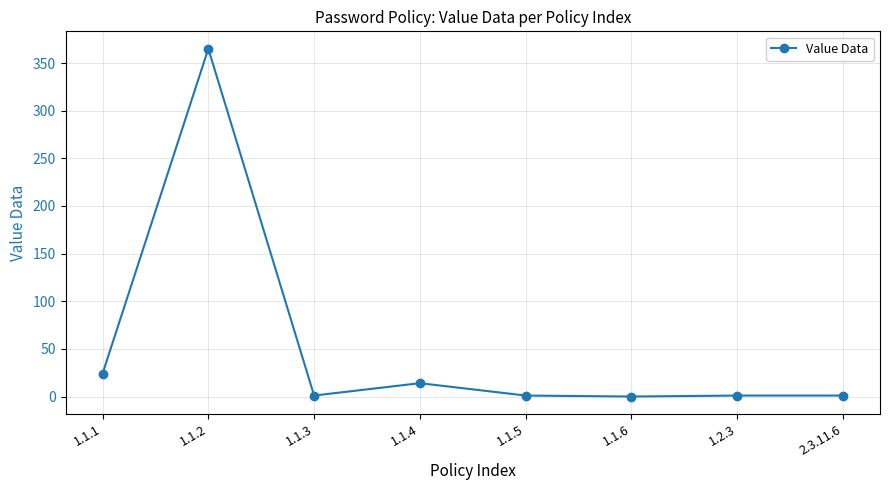

What is the label of the 7th point from the left?

1.2.3